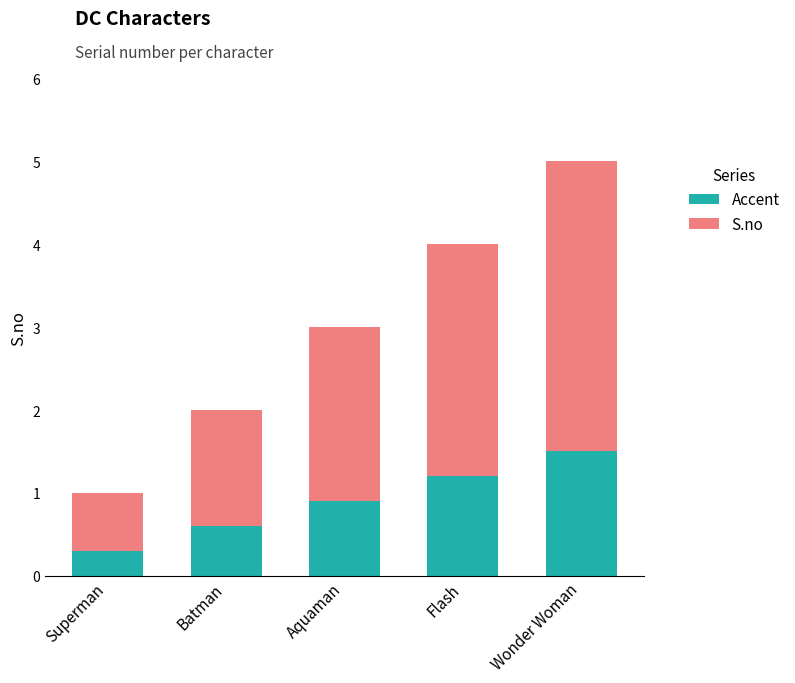

Reading left to right, what are the values for Accent?

Superman=0.3	Batman=0.6	Aquaman=0.9	Flash=1.2	Wonder Woman=1.5